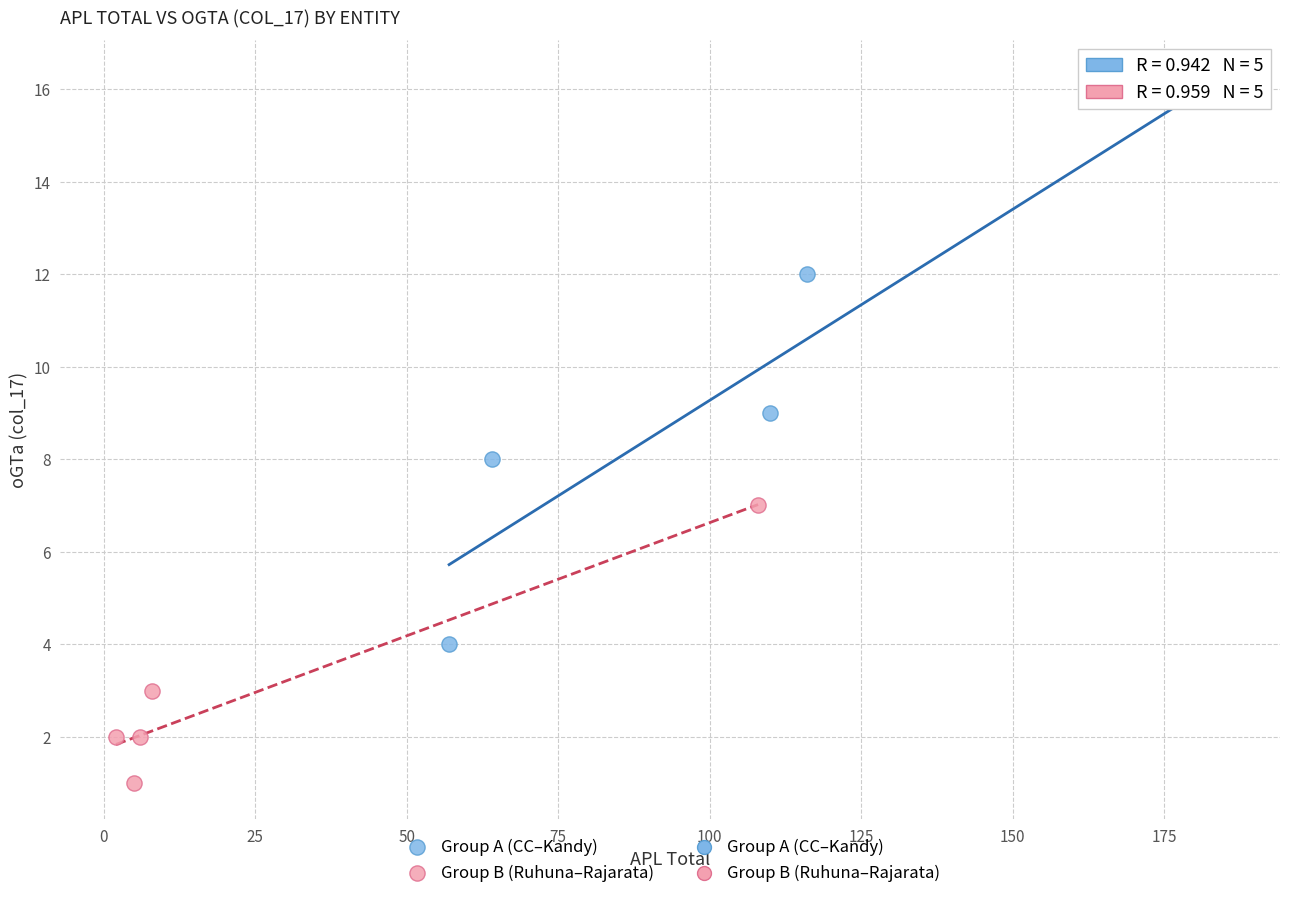

Which series has the widest spread of Y values?

Group A (CC–Kandy)